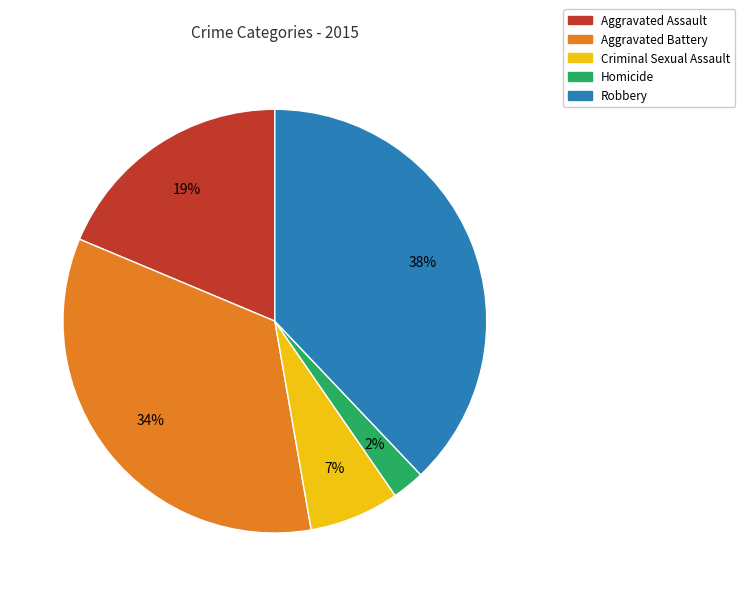

Which category has the biggest portion of the pie?

Robbery